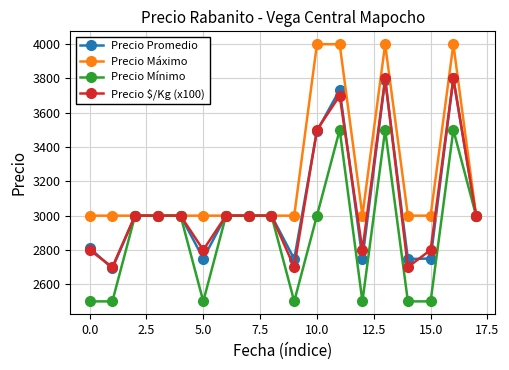

What is the value of the Precio Mínimo point at the 9th from the left?

3000